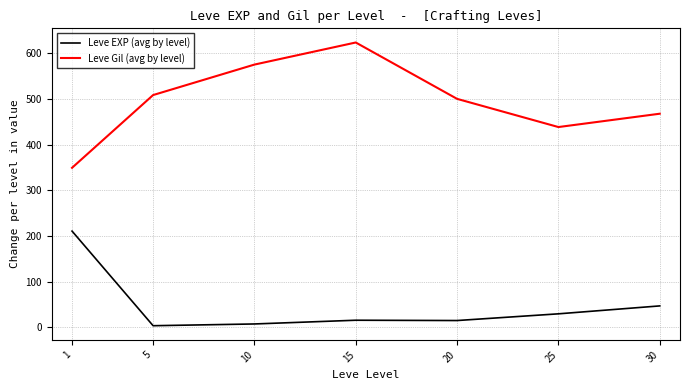

List the series in order of their overall mean, highest first.

Leve Gil (avg by level), Leve EXP (avg by level)